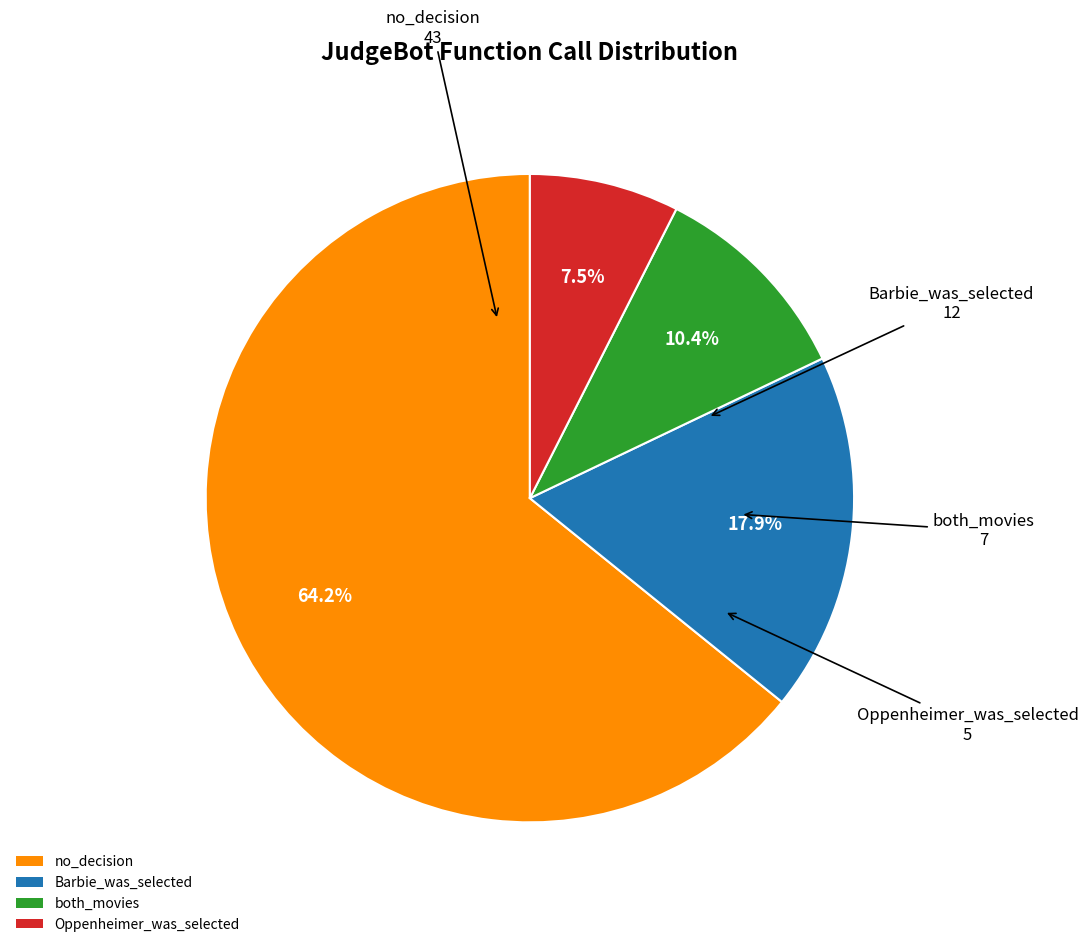

What is the ratio of the value at Barbie_was_selected to the value at both_movies?

1.7